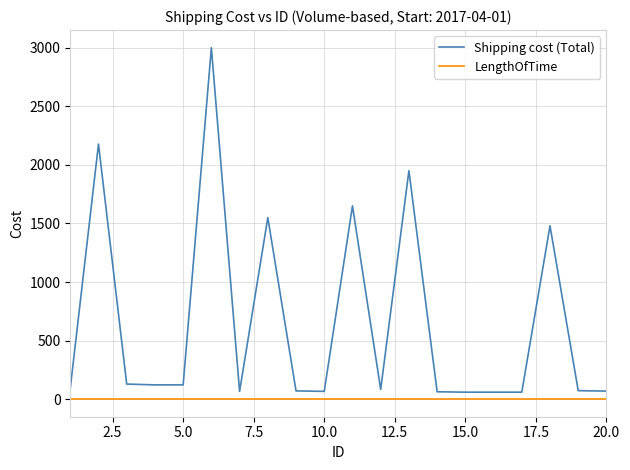

Rank the series by their average value, from highest to lowest.

Shipping cost (Total), LengthOfTime